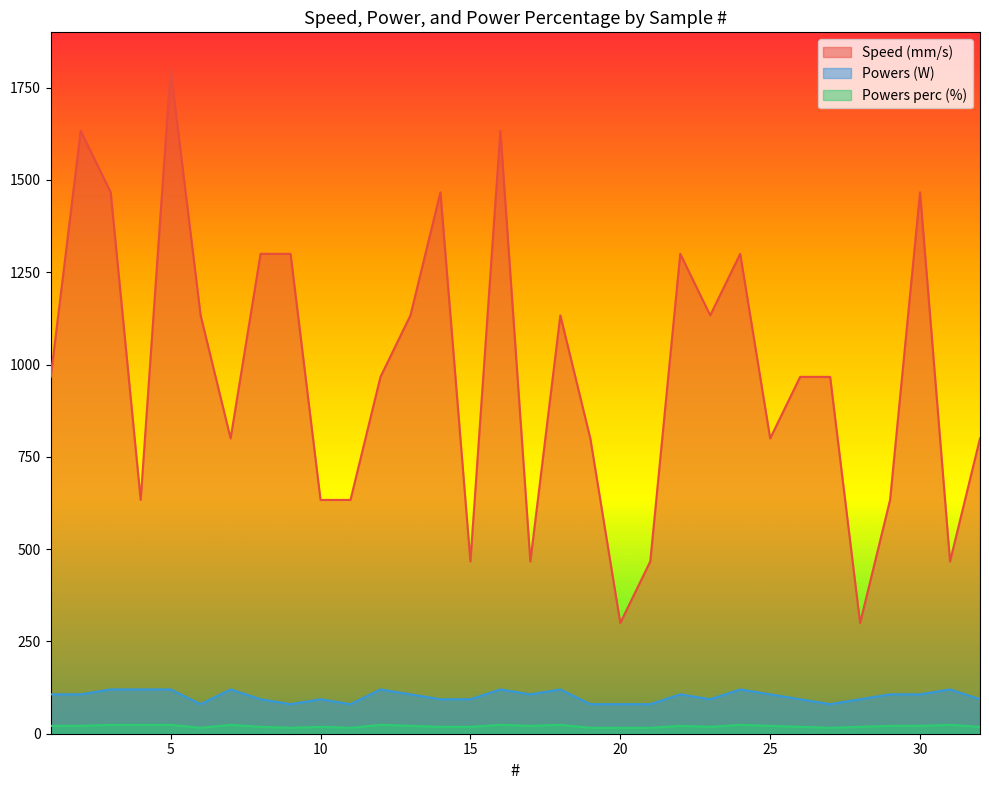

What is the difference between the maximum and second lowest values in the Speed (mm/s) series?

1500.0